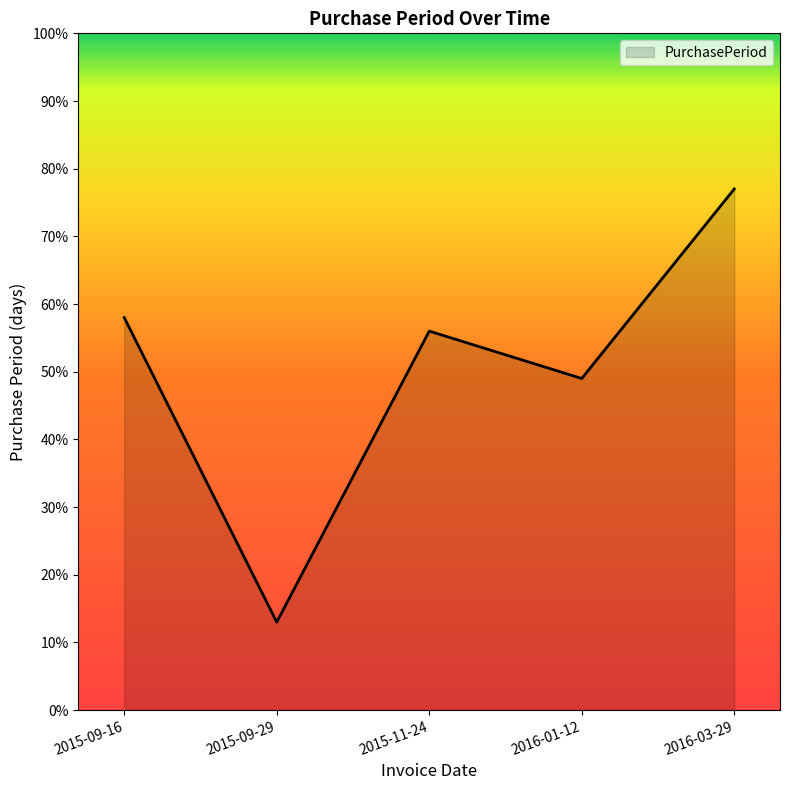

List the labels in order of value, largest first.

2016-03-29, 2015-09-16, 2015-11-24, 2016-01-12, 2015-09-29